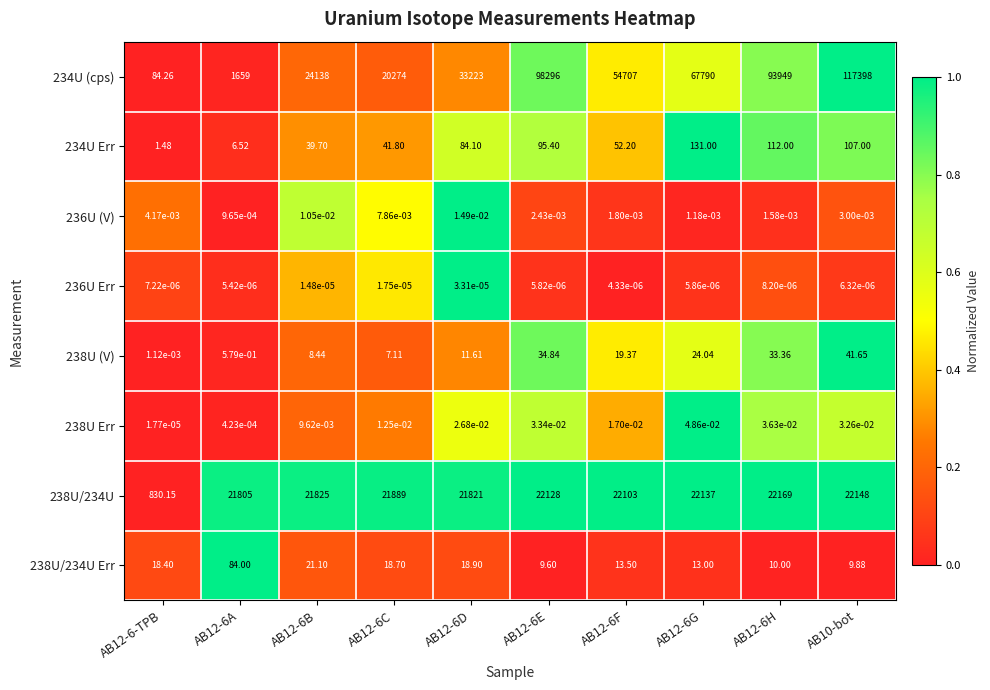

Is the value of 234U (cps) at AB12-6C greater than the value of 238U/234U Err at AB12-6-TPB?

Yes